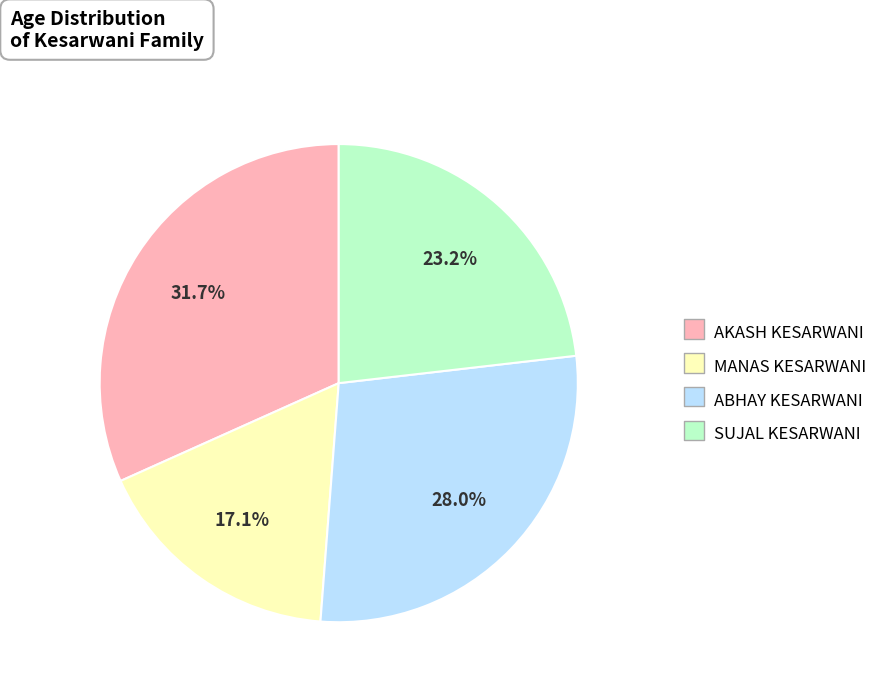

To the nearest percent, what percentage of the pie is ABHAY KESARWANI?

28%